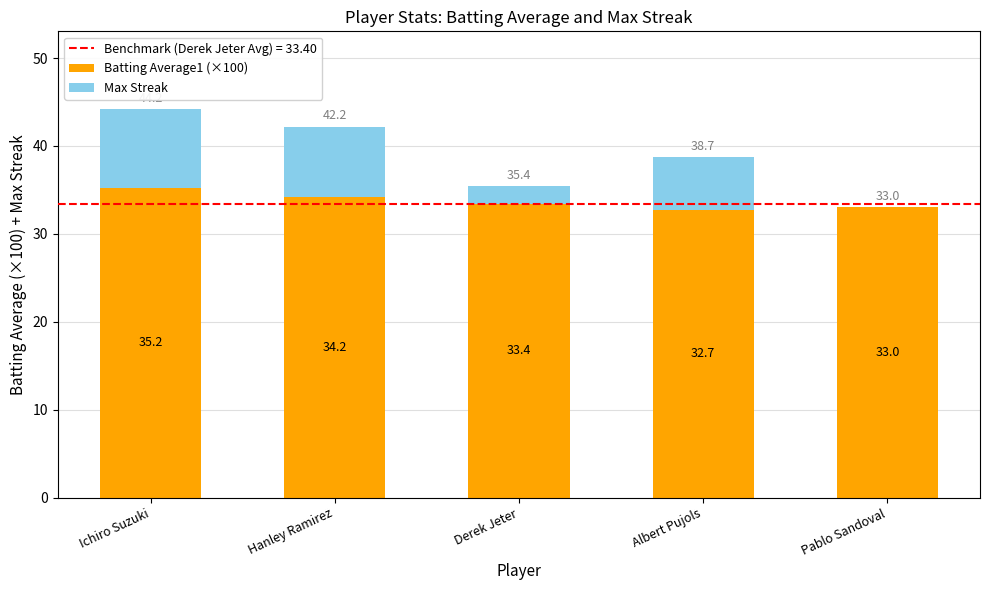

The value of Batting Average1 (×100) at Derek Jeter is 33.4. True or false?

True